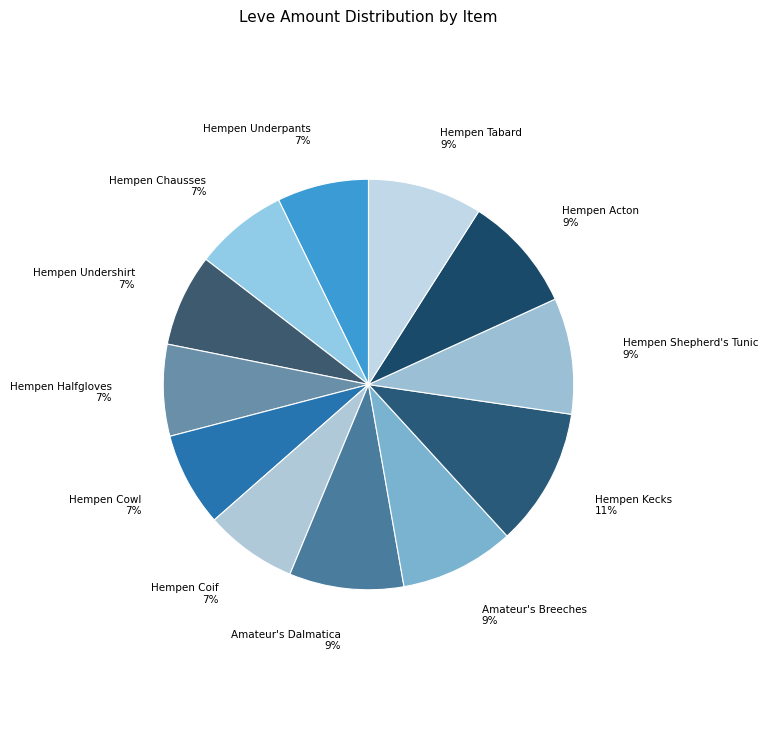

To the nearest percent, what percentage of the pie is Hempen Chausses?

7%